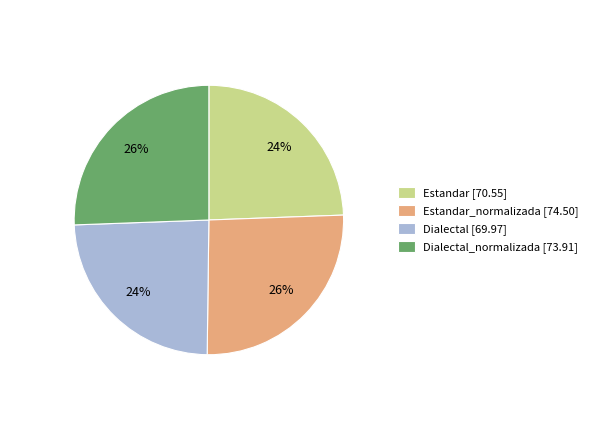

The Estandar_normalizada [74.50] slice represents 17% of the pie. True or false?

False